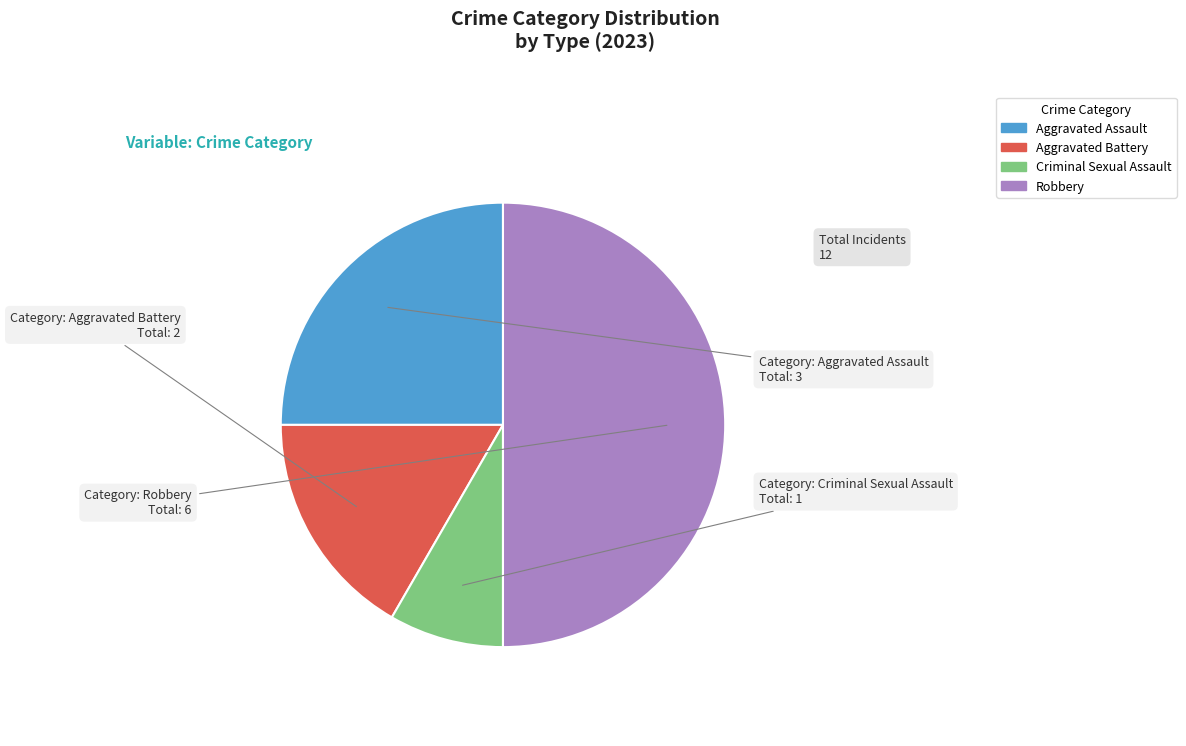

True or false: Robbery accounts for 50% of the total.

True